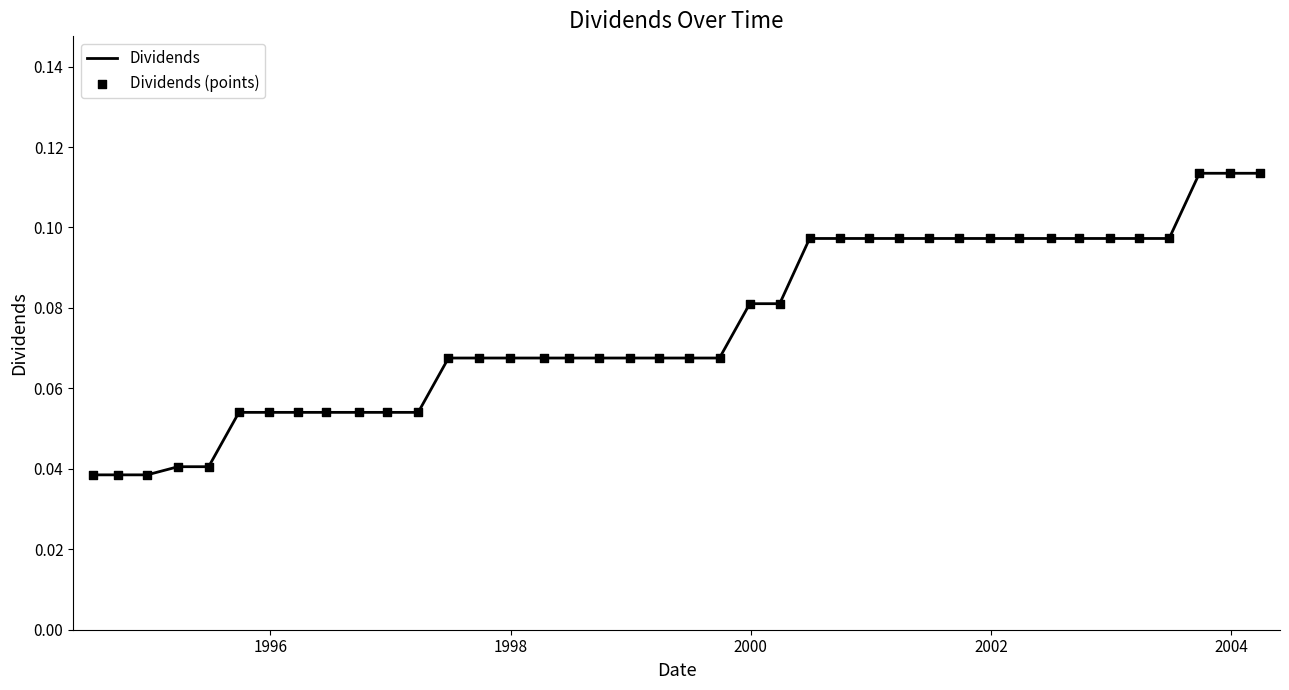

How many lines are shown in the chart?

1